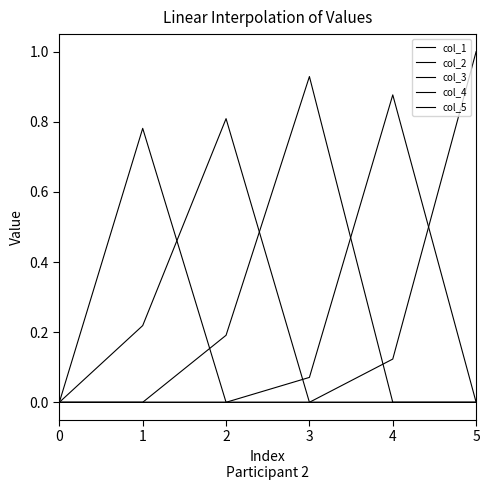

Which series has the widest spread of values?

col_5